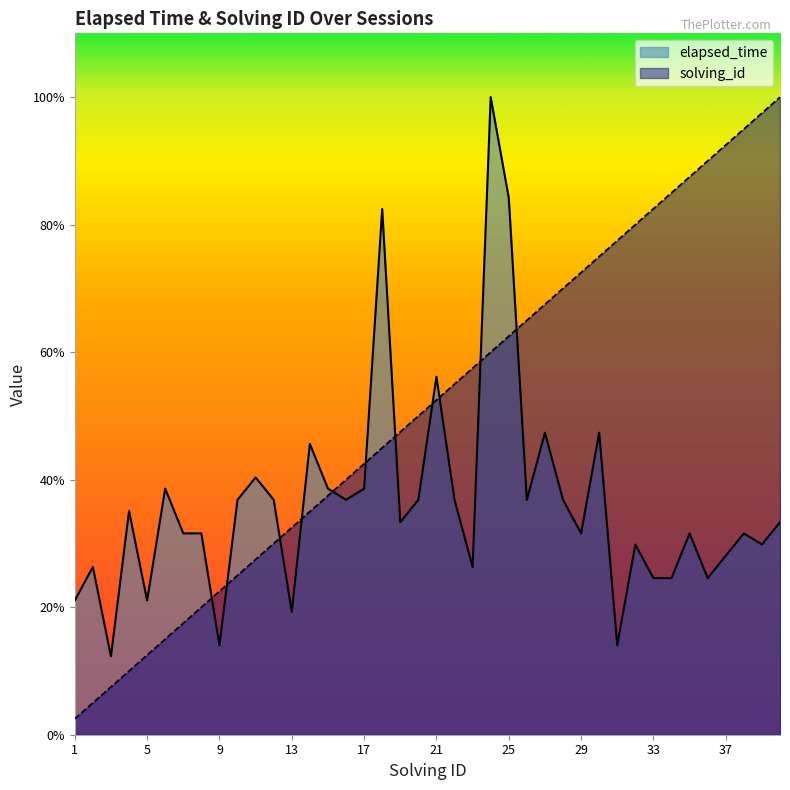

Between 5 and 39, which is larger?

39